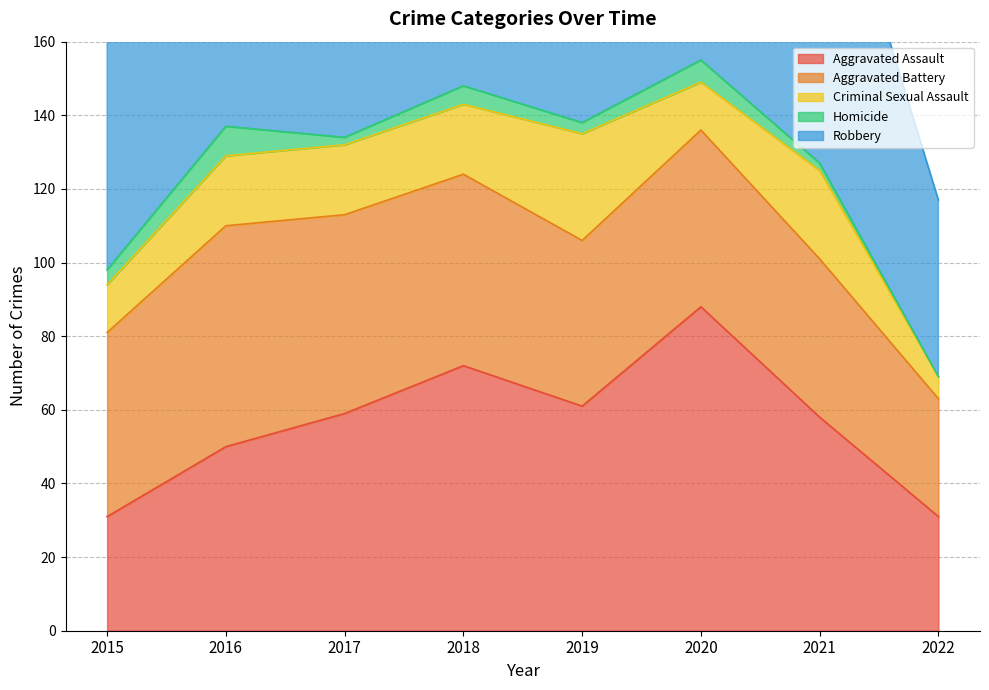

What are all the series names shown in the legend?

Aggravated Assault, Aggravated Battery, Criminal Sexual Assault, Homicide, Robbery